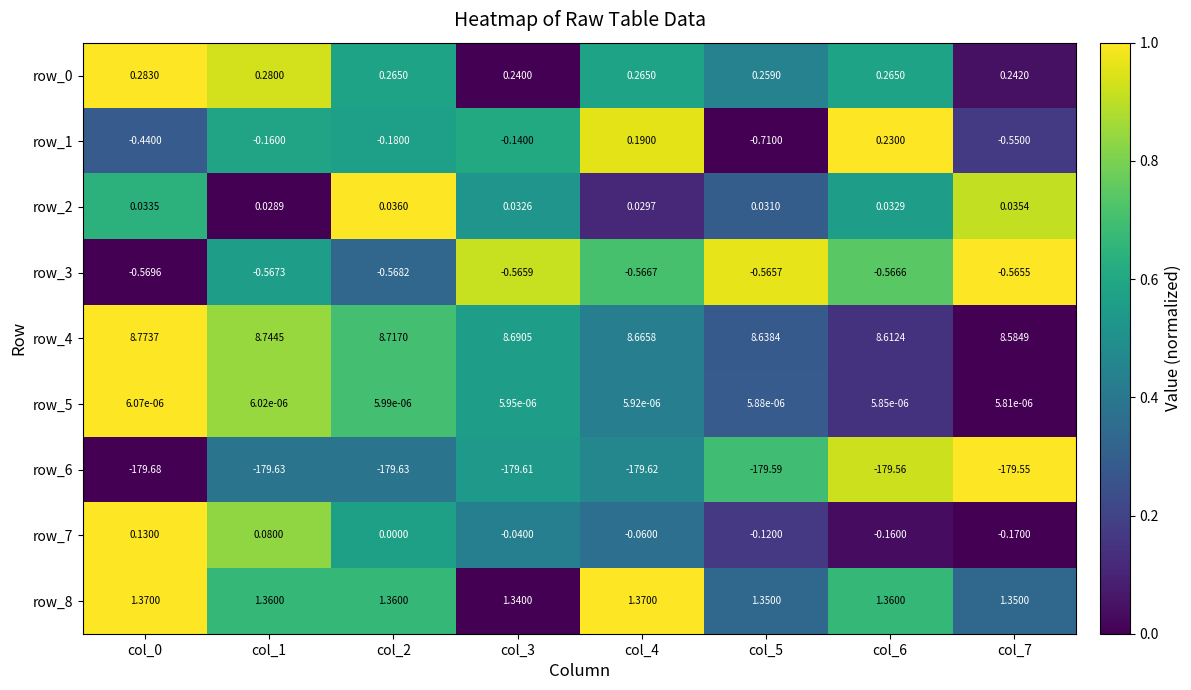

Is the value of row_7 at col_7 greater than the value of row_6 at col_0?

Yes